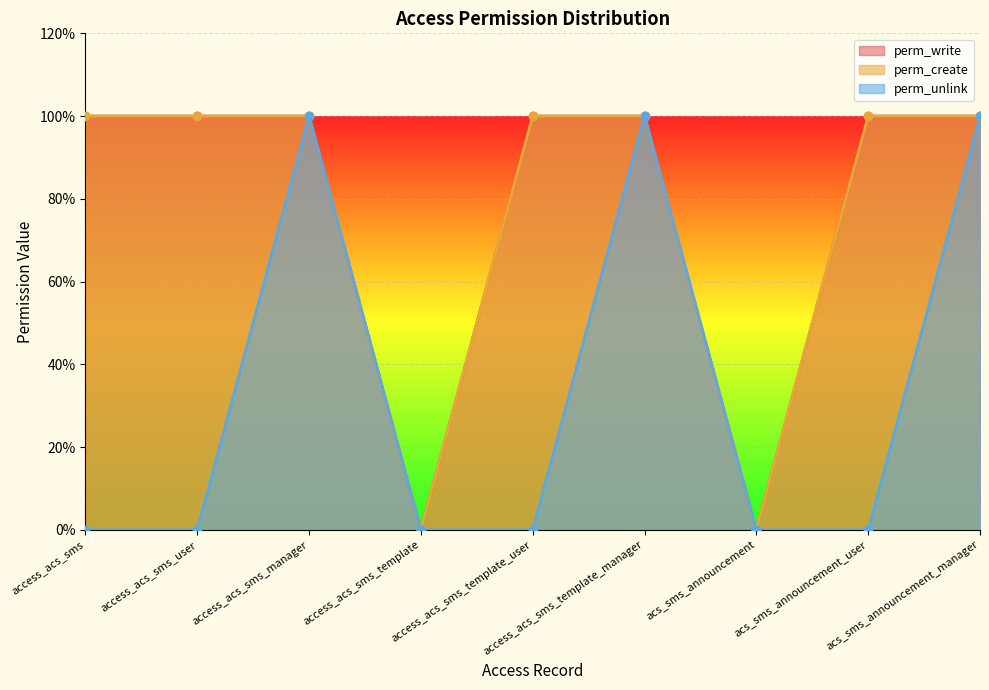

Reading left to right, transcribe all the data shown in this chart.

perm_write: 1	1	1	0	1	1	0	1	1
perm_create: 1	1	1	0	1	1	0	1	1
perm_unlink: 0	0	1	0	0	1	0	0	1